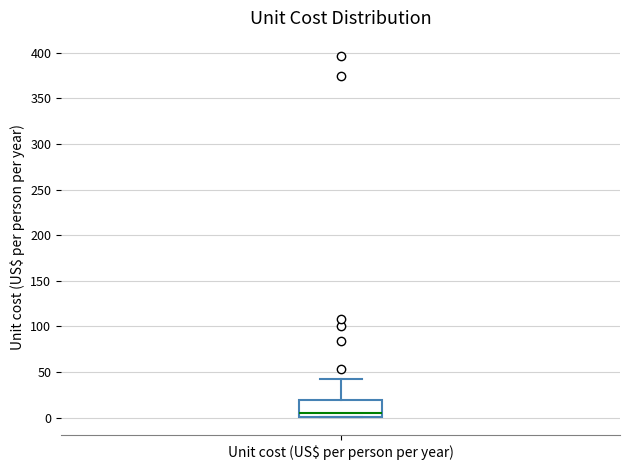

Read this box plot against the y-axis: the position of the median line, the range covered by the box, and the ends of both whiskers. The values are not printed on the chart, so give them approximately, as read against the axis.

median 5, box 0 to 20, whiskers 0 to 40